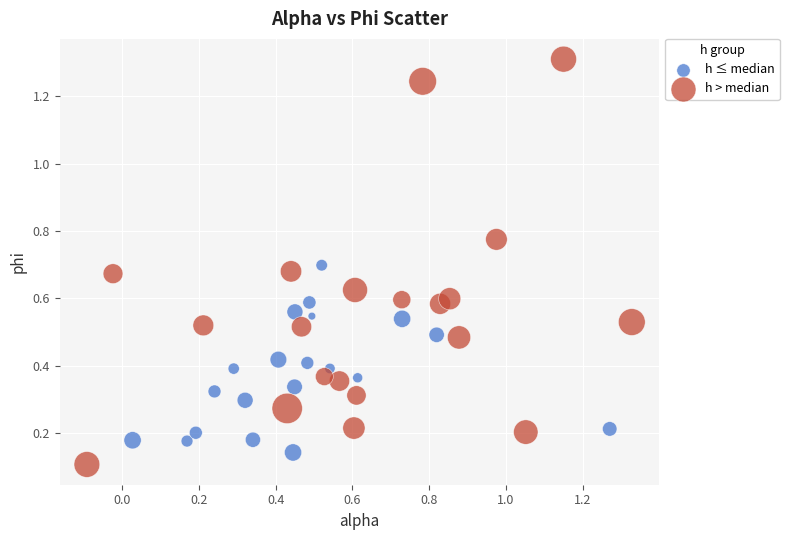

Which series contains the lowest Y value?

h > median